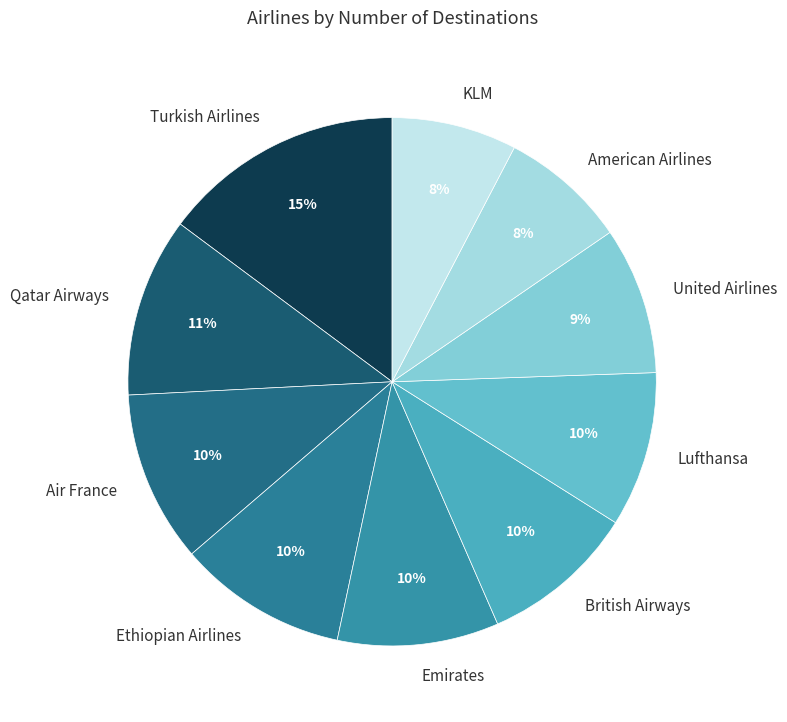

Combined, do Air France and KLM account for over 50%?

No